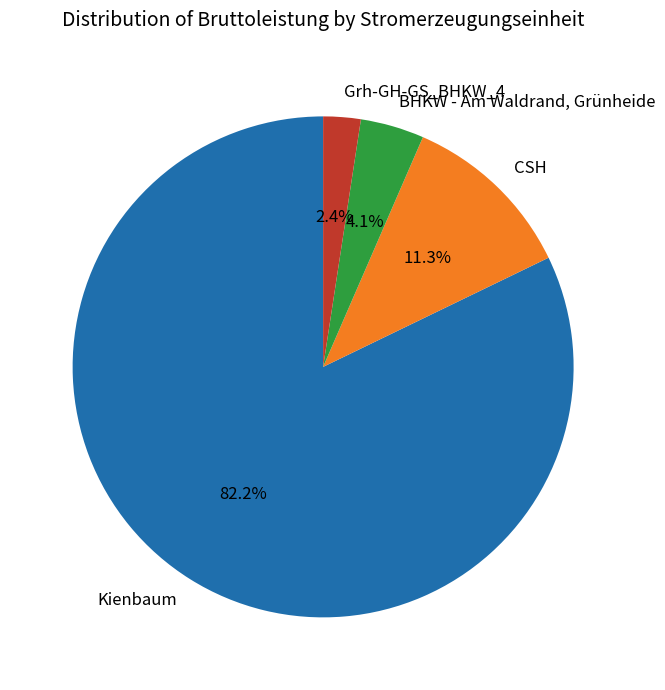

Which category has the biggest portion of the pie?

Kienbaum